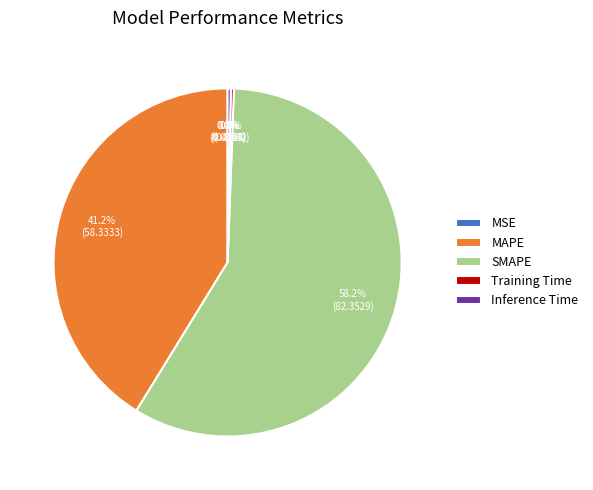

What percentage is NOT represented by Training Time?

99.7%